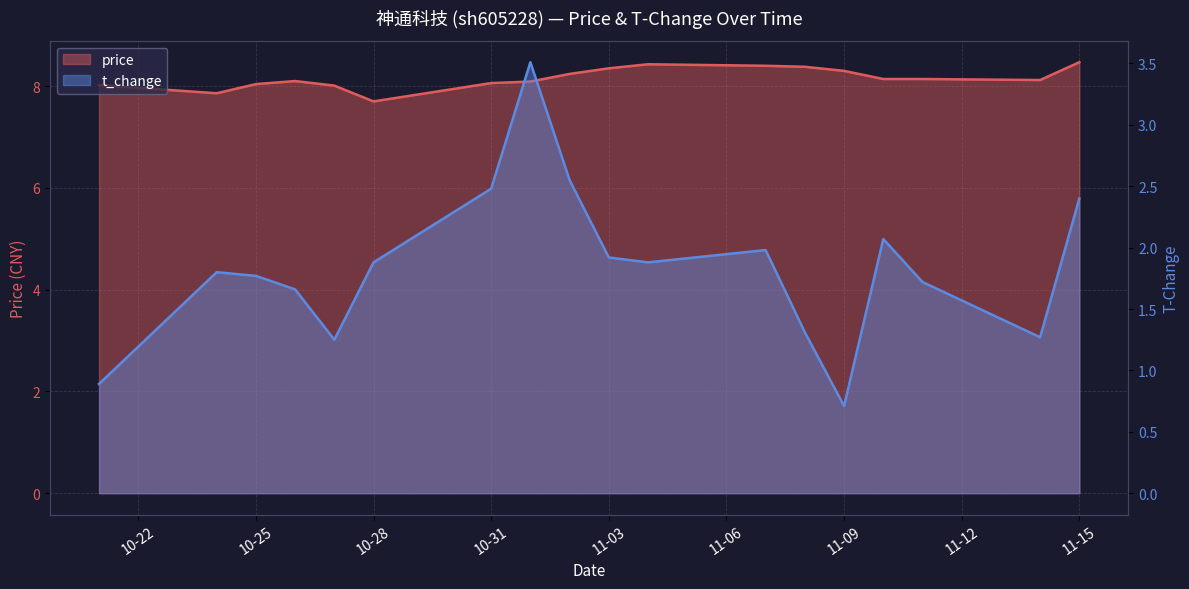

What is the approximate value of price at 2022-11-04?

8.4